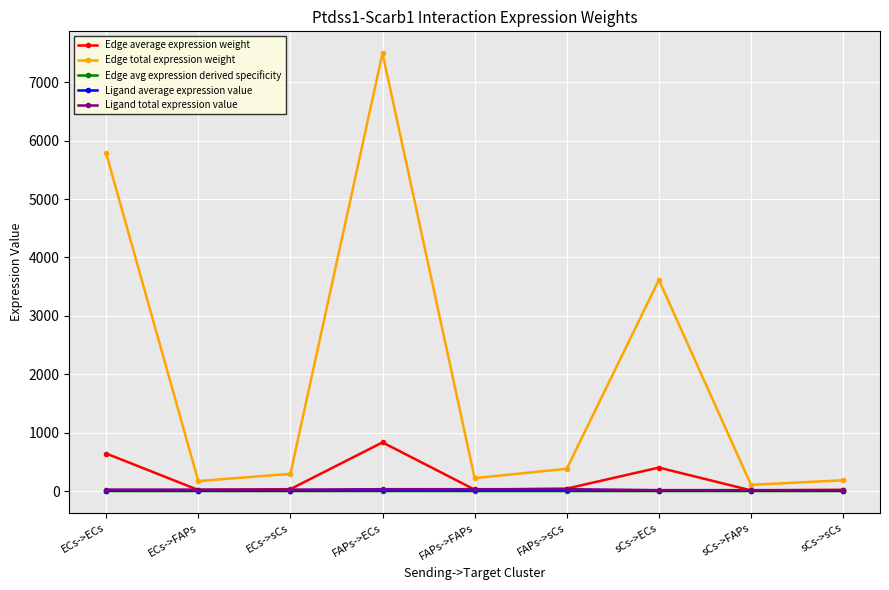

What is the label of the 4th point from the right?

FAPs->sCs